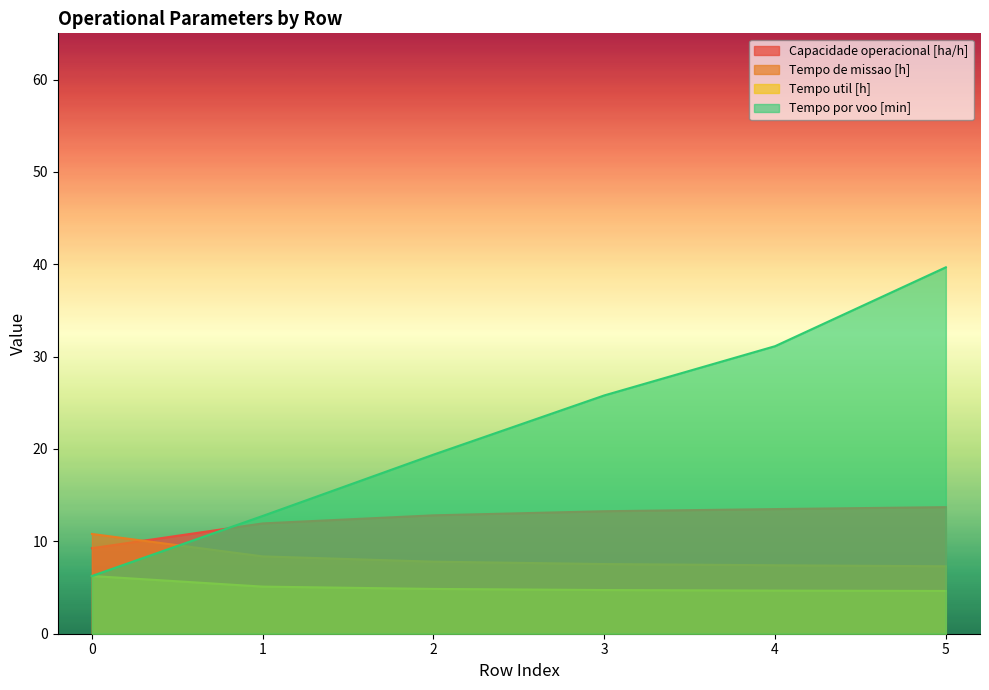

The Tempo util [h] series shows 7.6 at 5. True or false?

False